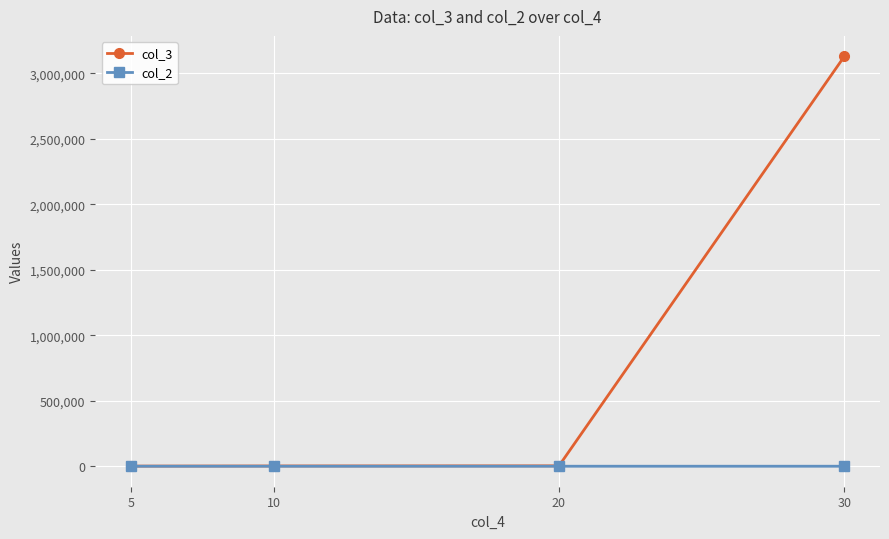

The col_2 series shows 50.0 at 20. True or false?

True